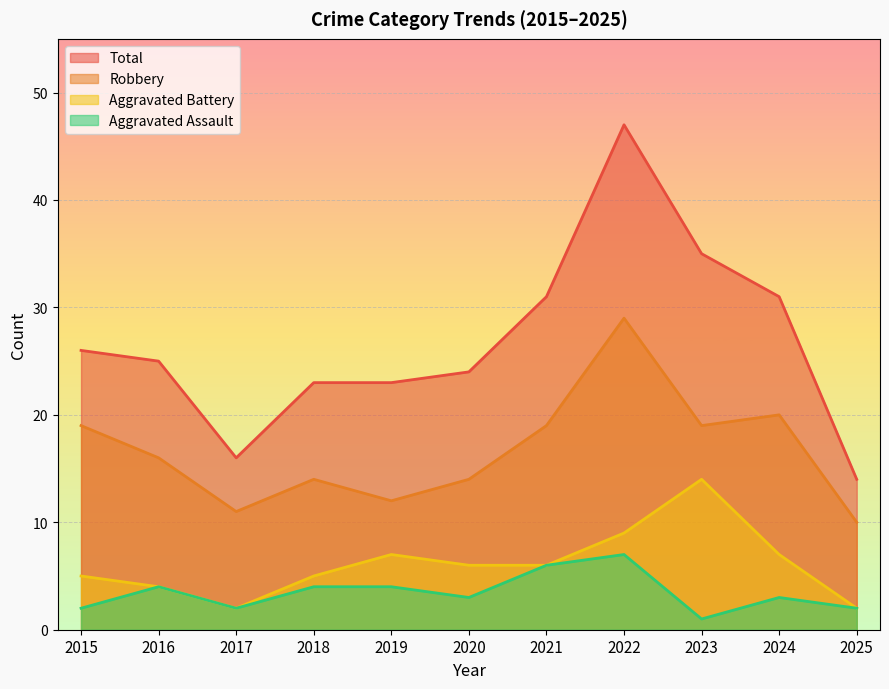

The Total series shows 48 at 2023. True or false?

False